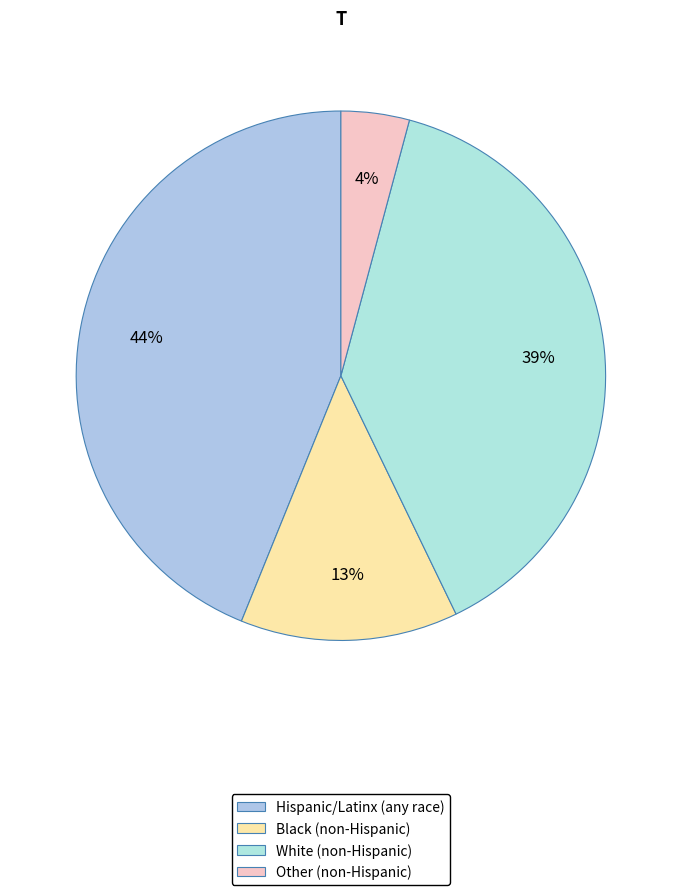

Which slice is the largest?

Hispanic/Latinx (any race)